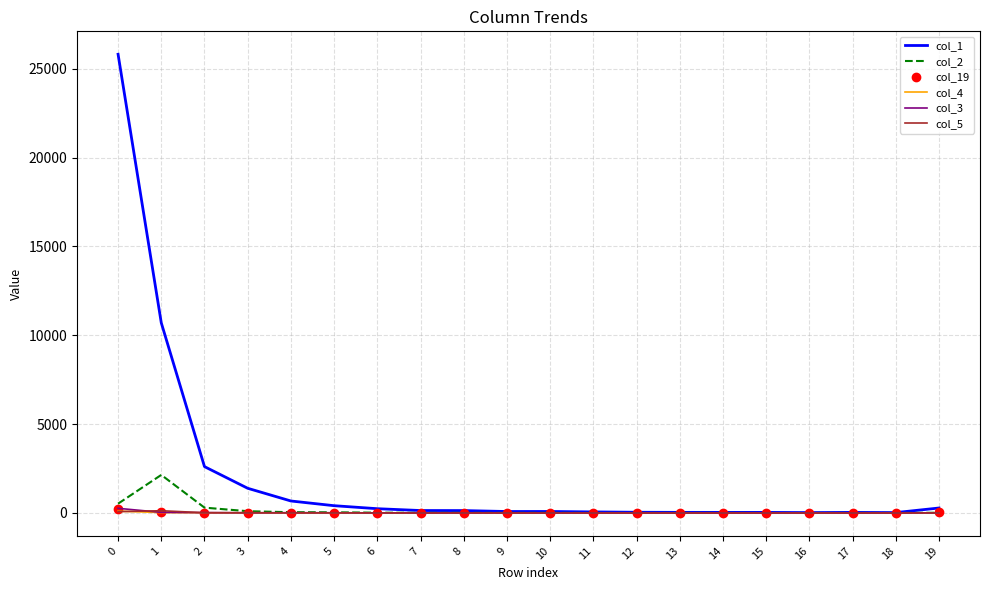

True or false: col_19 has a value of 216 at 0.

True